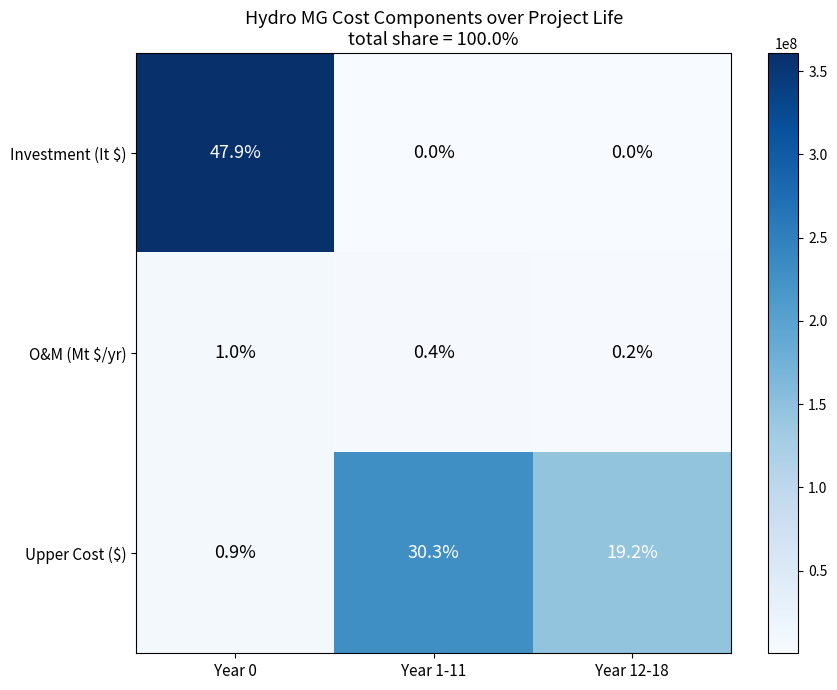

Count the O&M (Mt $/yr) values in the range 0 to 1.

3